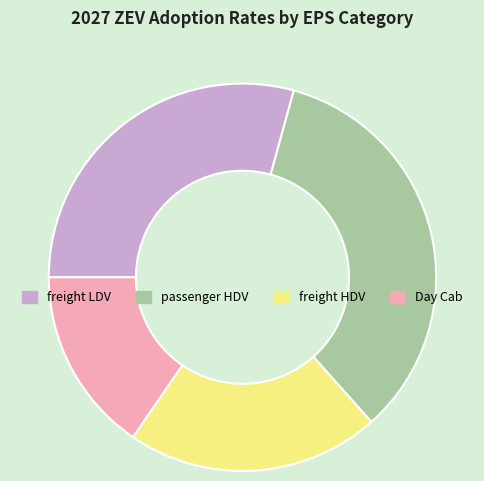

Is there a majority slice in this chart?

No